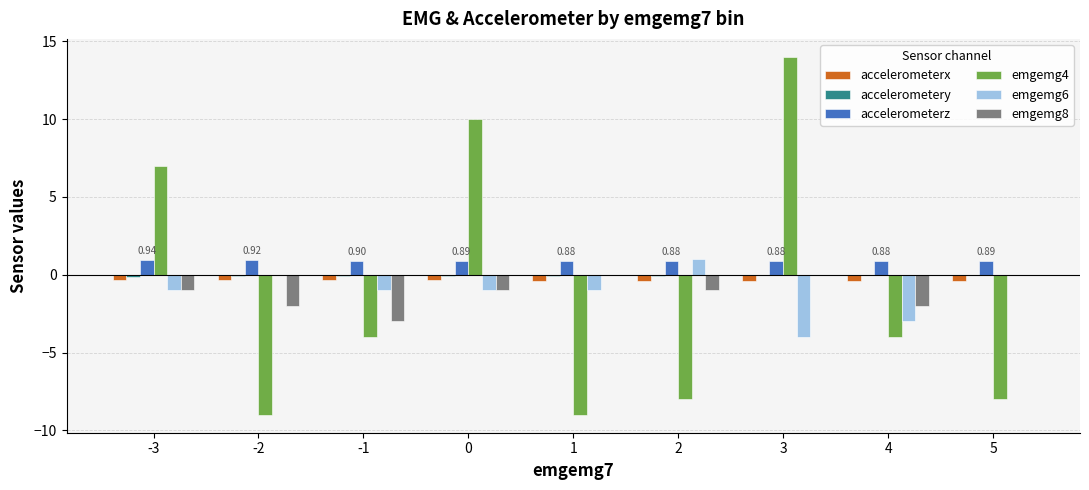

How many groups of bars are there?

9